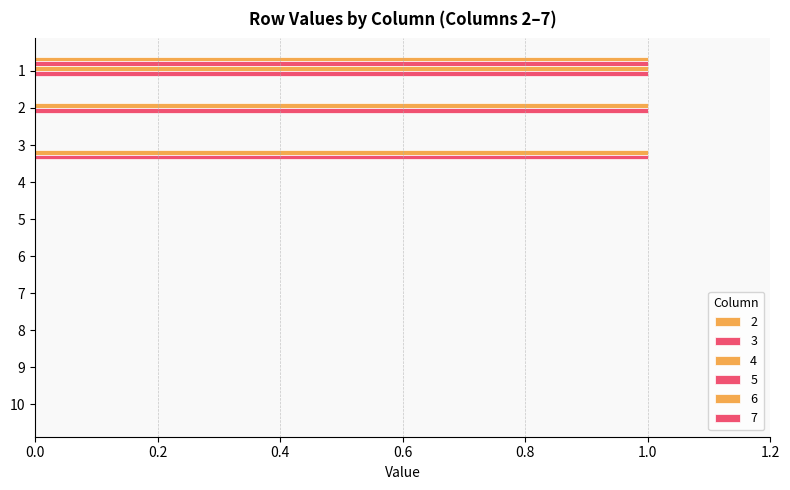

How many series are shown in this chart?

6